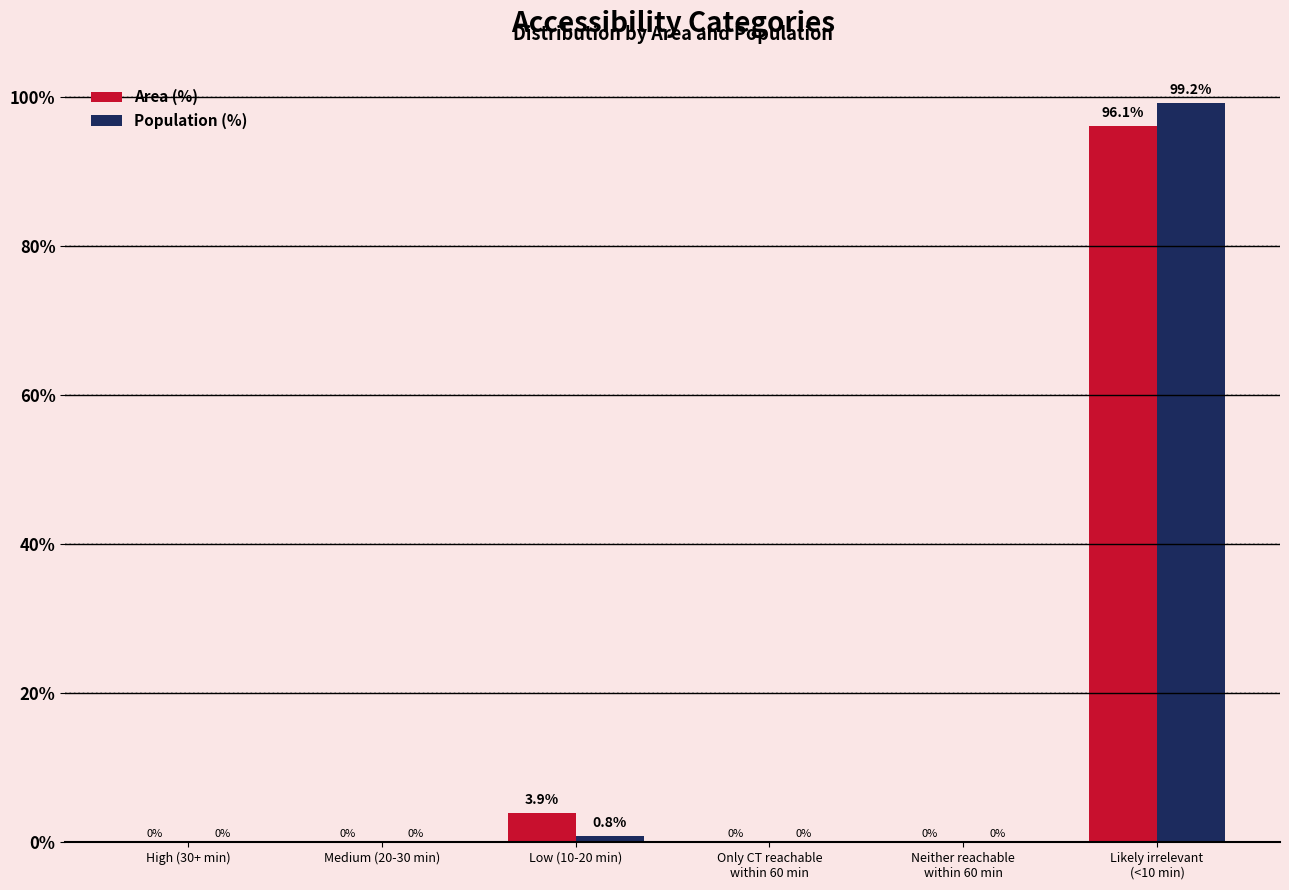

Is it true that Population (%) equals 47.6 at High (30+ min)?

False